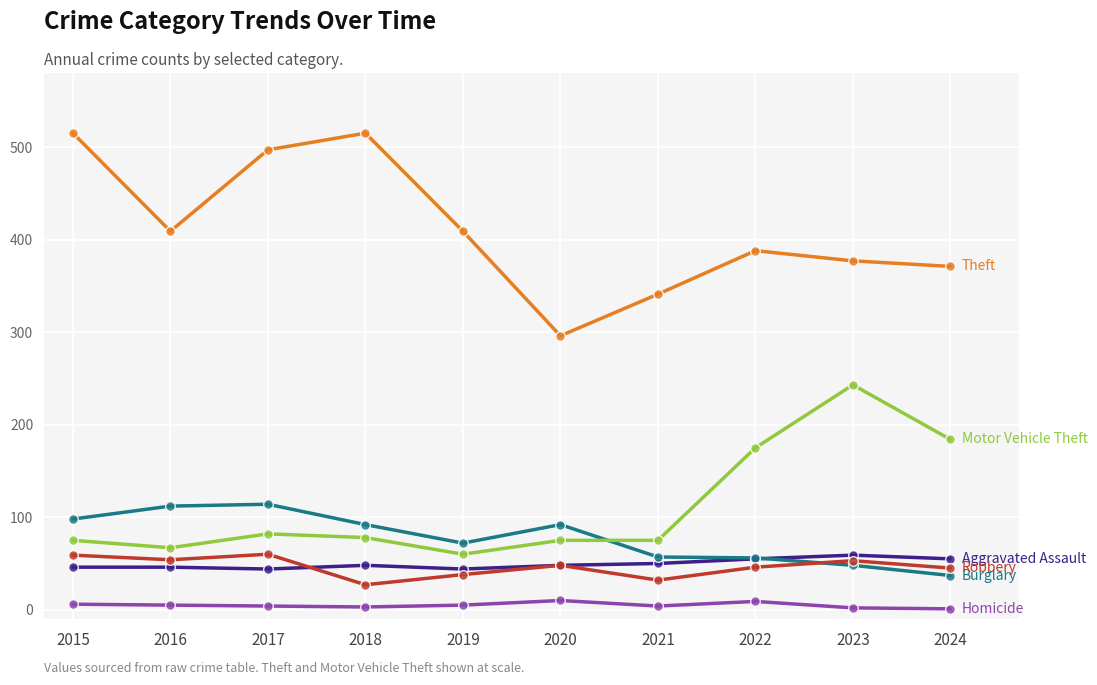

What is the maximum value shown in the chart?

515